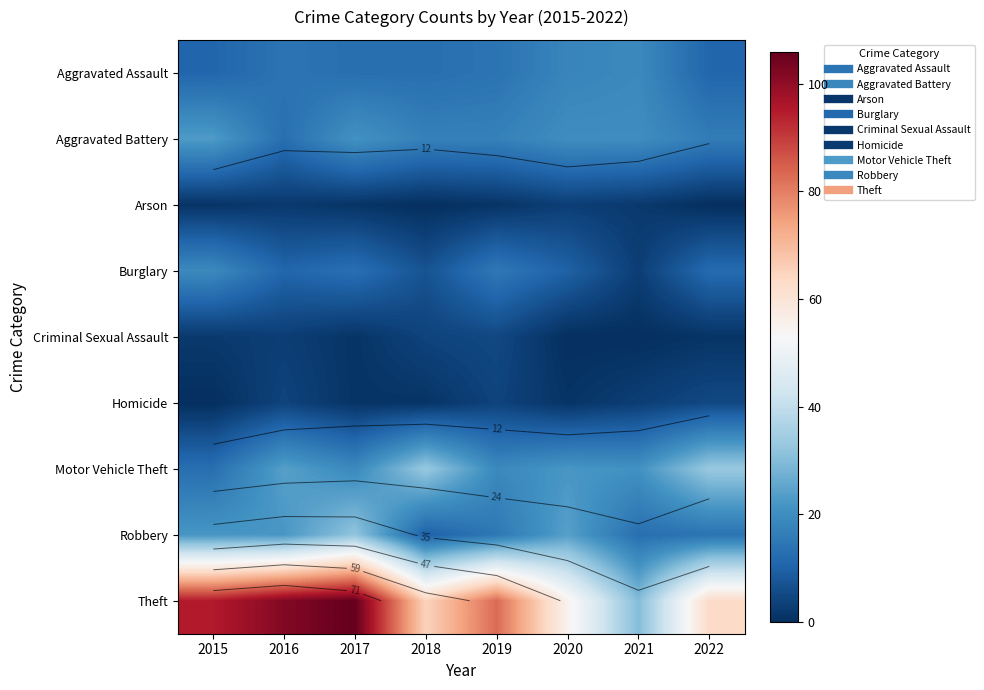

How many data points does each series have?

8